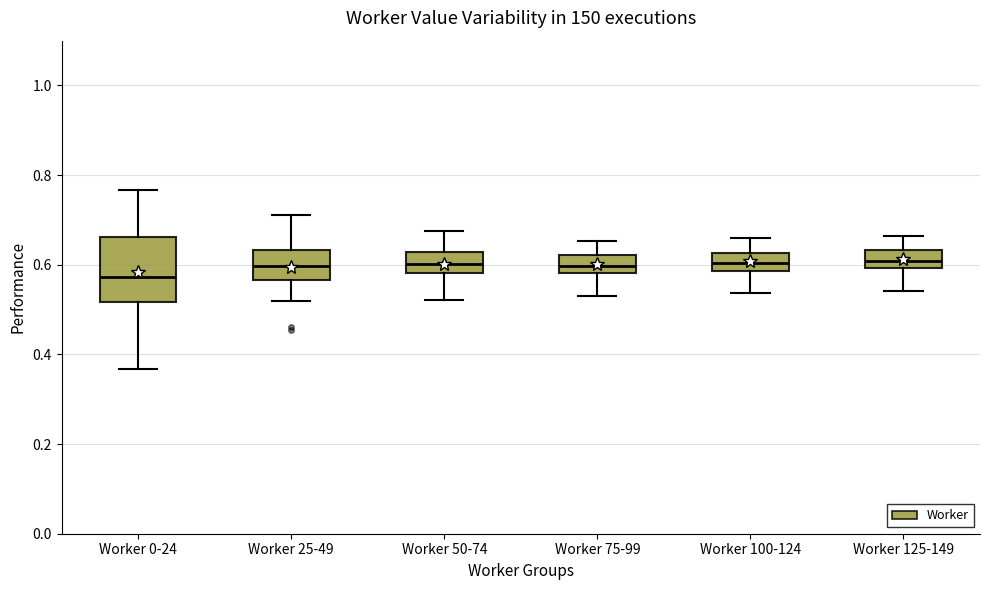

Reading left to right, read every box against the y-axis: the position of its median line, the range the box covers, and the ends of its whiskers. The values are not printed on the chart, so give them approximately, as read against the axis.

Worker 0-24: median 0.58, box 0.52 to 0.66, whiskers 0.36 to 0.76
Worker 25-49: median 0.60, box 0.56 to 0.64, whiskers 0.52 to 0.72
Worker 50-74: median 0.60, box 0.58 to 0.62, whiskers 0.52 to 0.68
Worker 75-99: median 0.60, box 0.58 to 0.62, whiskers 0.54 to 0.66
Worker 100-124: median 0.60, box 0.58 to 0.62, whiskers 0.54 to 0.66
Worker 125-149: median 0.60 (inside the box), box 0.60 to 0.64, whiskers 0.54 to 0.66